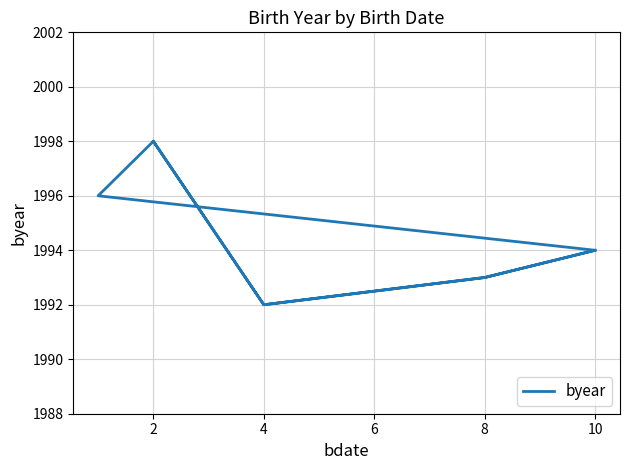

Is this an area chart (filled region under the line)?

No